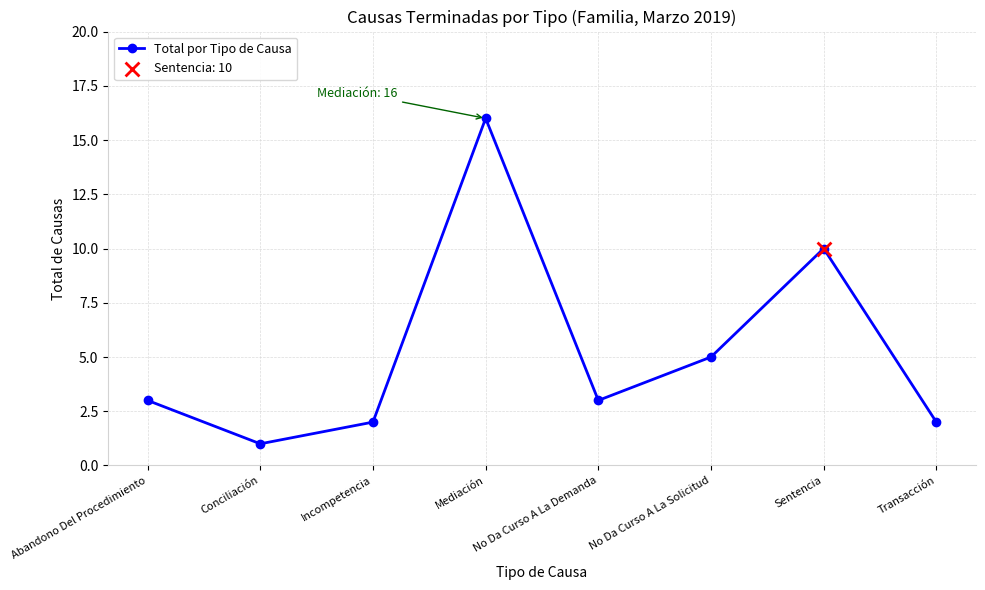

What is the change in value from No Da Curso A La Demanda to Transacción?

-1